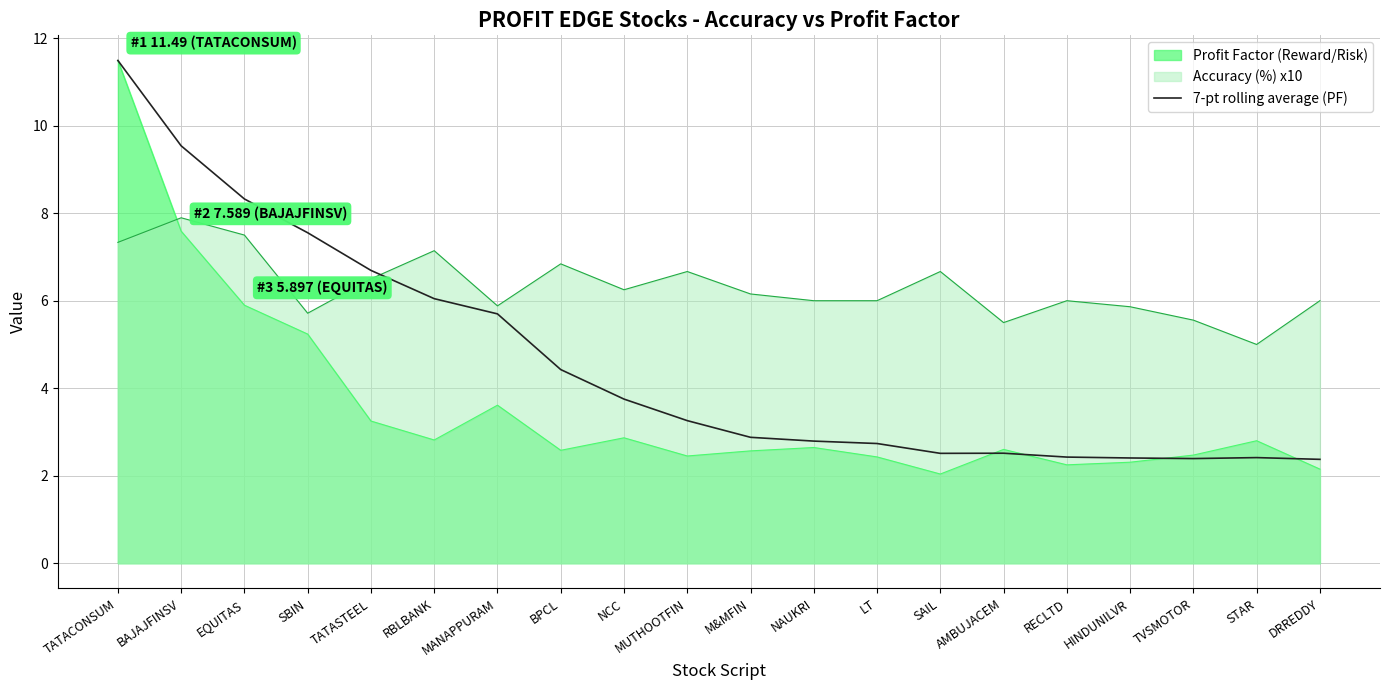

What is the total value across all series at EQUITAS?

21.7